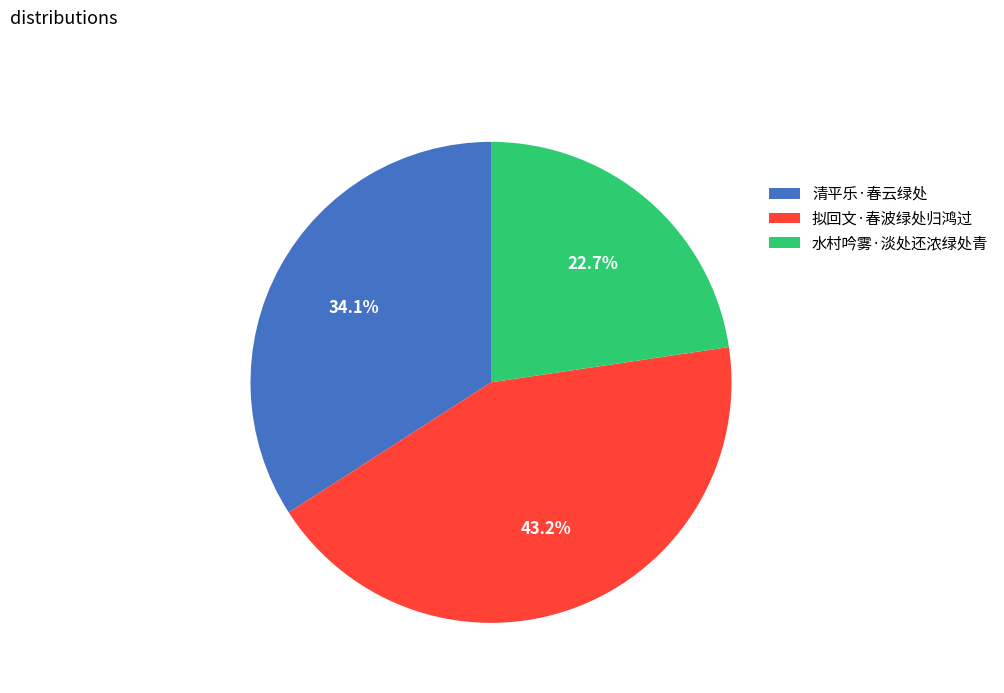

Count the number of slices in the pie.

3